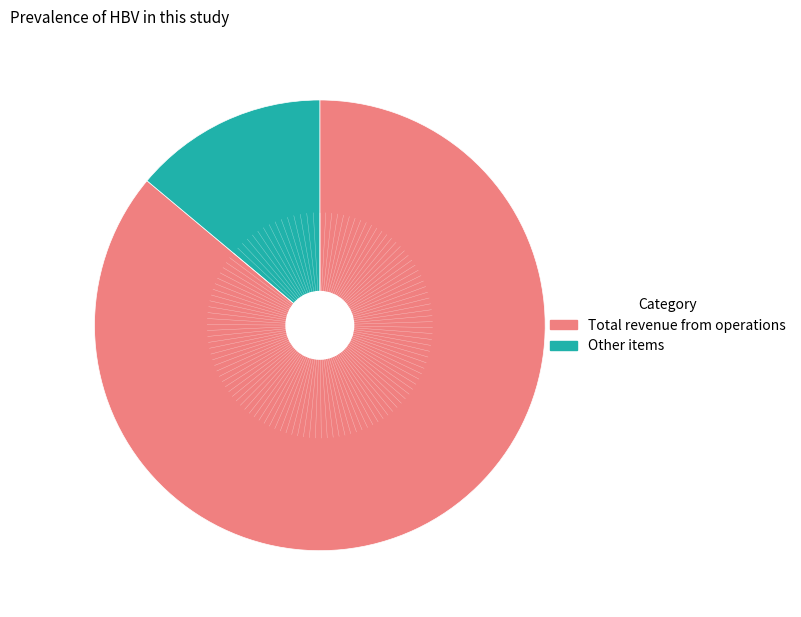

Count the number of slices in the pie.

2